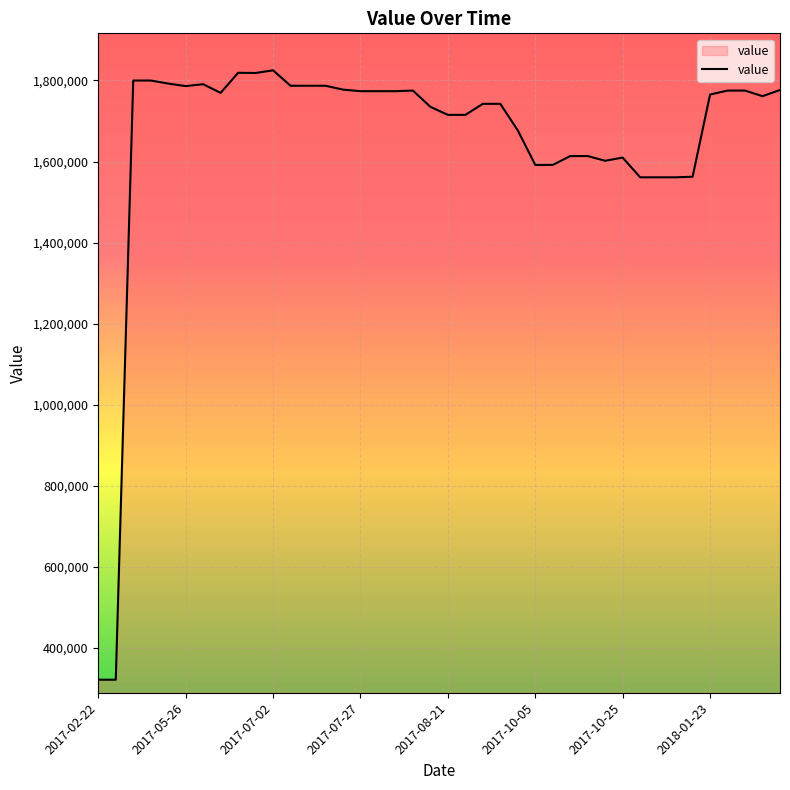

What is the smallest value displayed?

321400